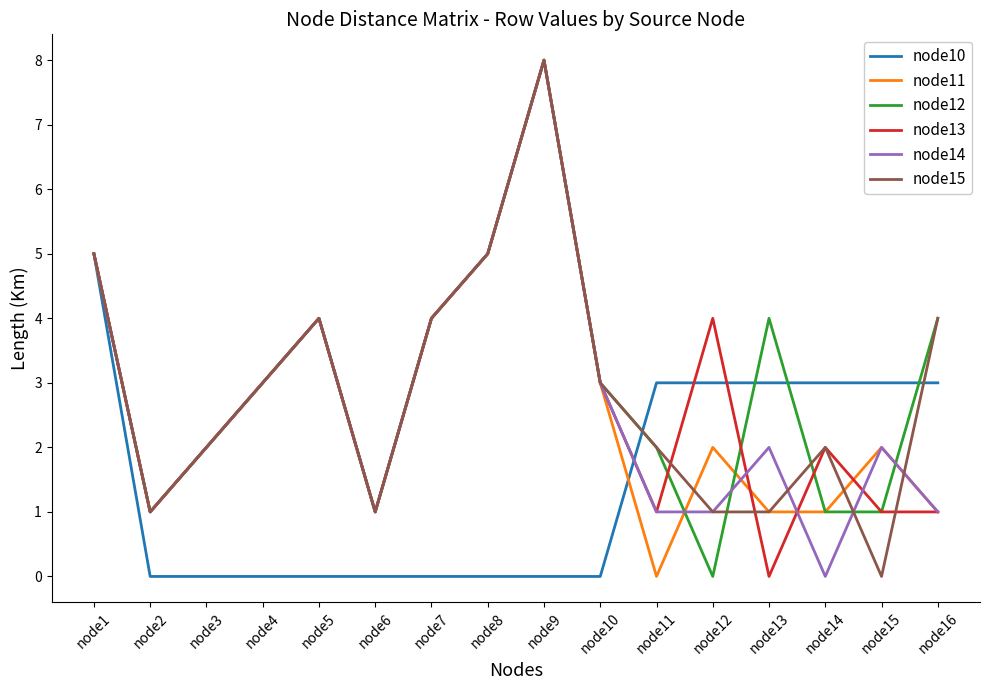

Which series has the largest total across all categories?

node12